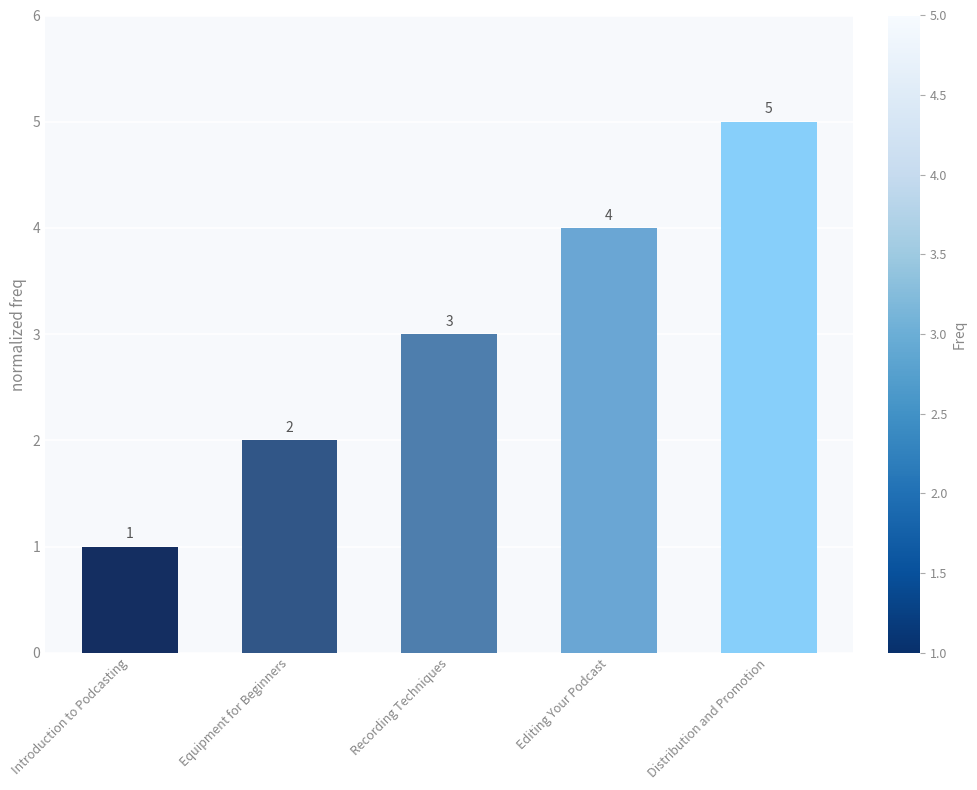

Which label corresponds to the largest value in the chart?

Distribution and Promotion